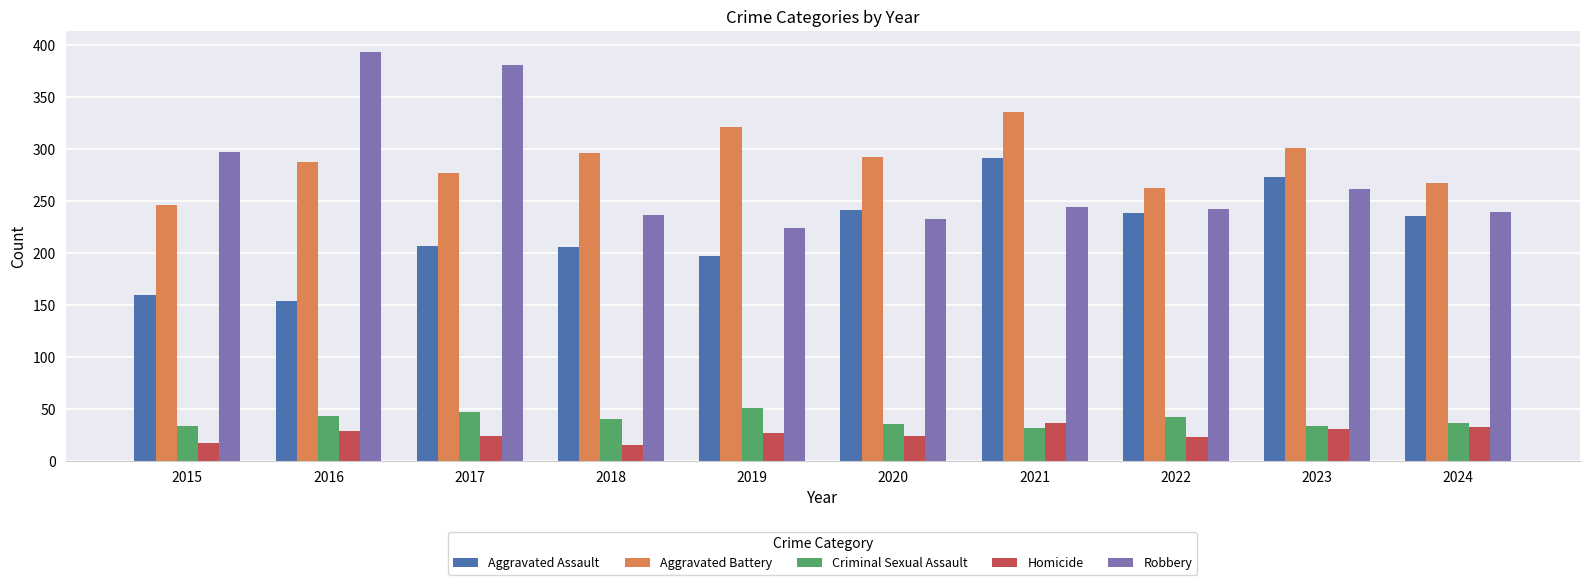

What is the maximum value shown in the chart?

394